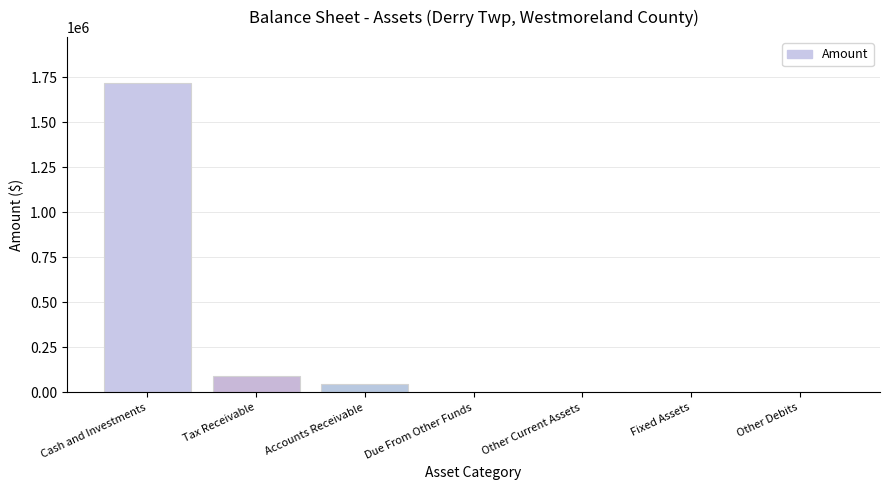

What is the sum of the values at Other Current Assets and Cash and Investments?

1716636